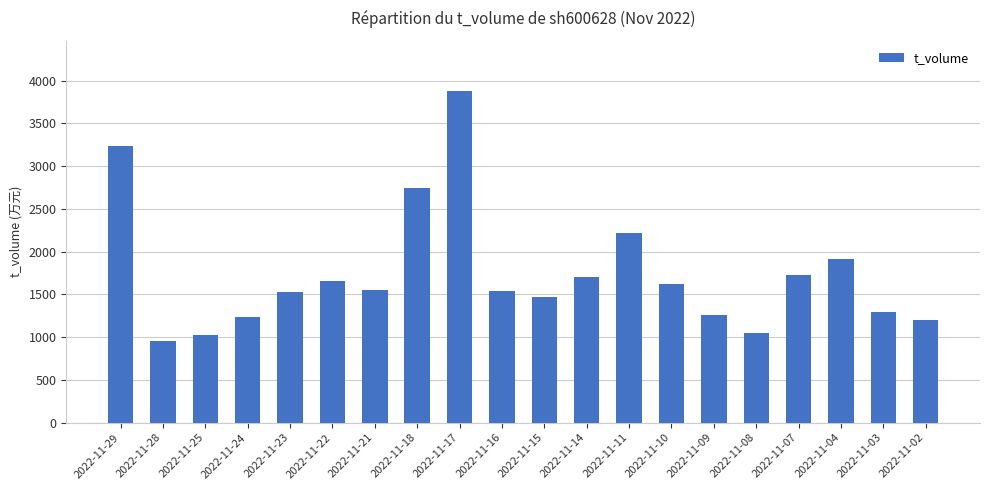

What is the change in value from 2022-11-22 to 2022-11-21?

-104